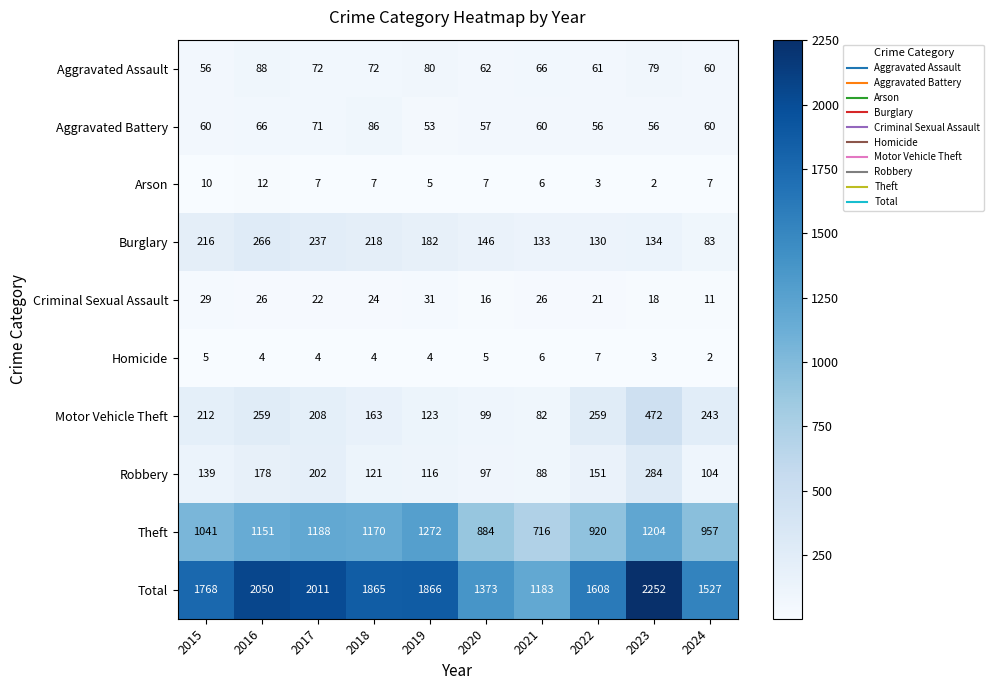

Which category has the highest value in the Theft series?

2019